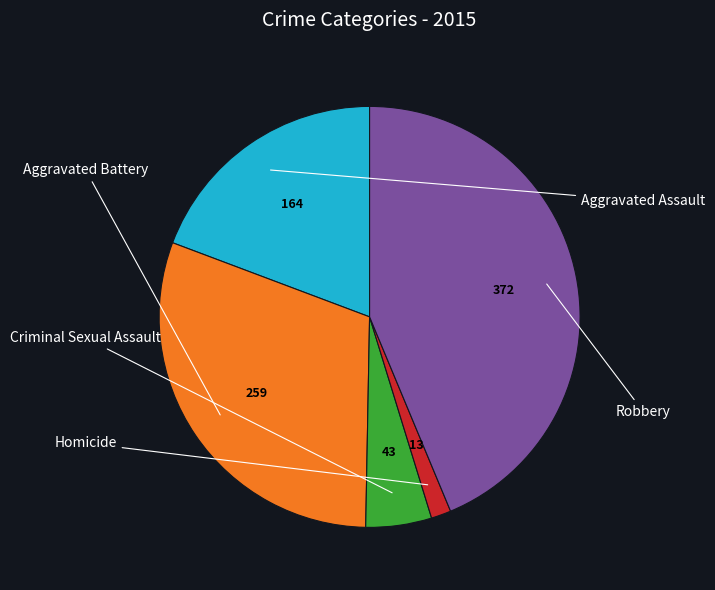

Is there a majority slice in this chart?

No